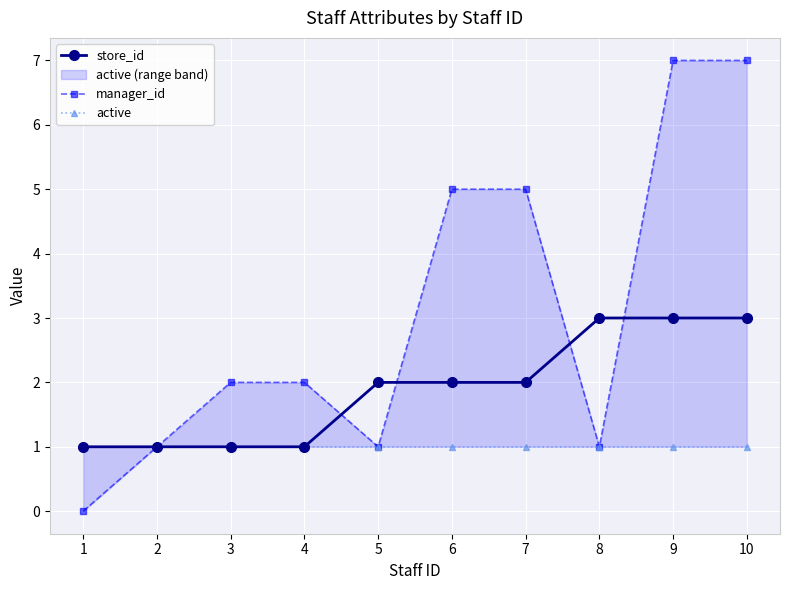

Which series has the largest total across all categories?

manager_id